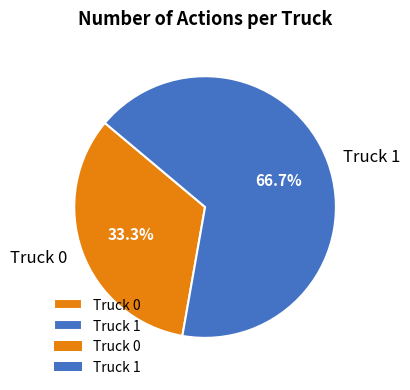

How many slices are in this pie chart?

2